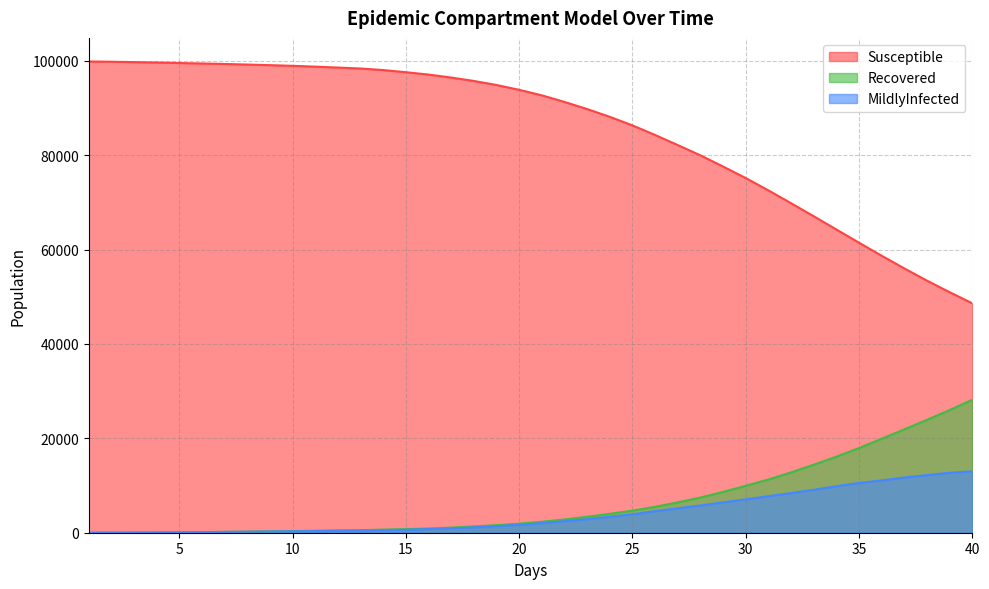

Where does the MildlyInfected series first go above 2043?

22